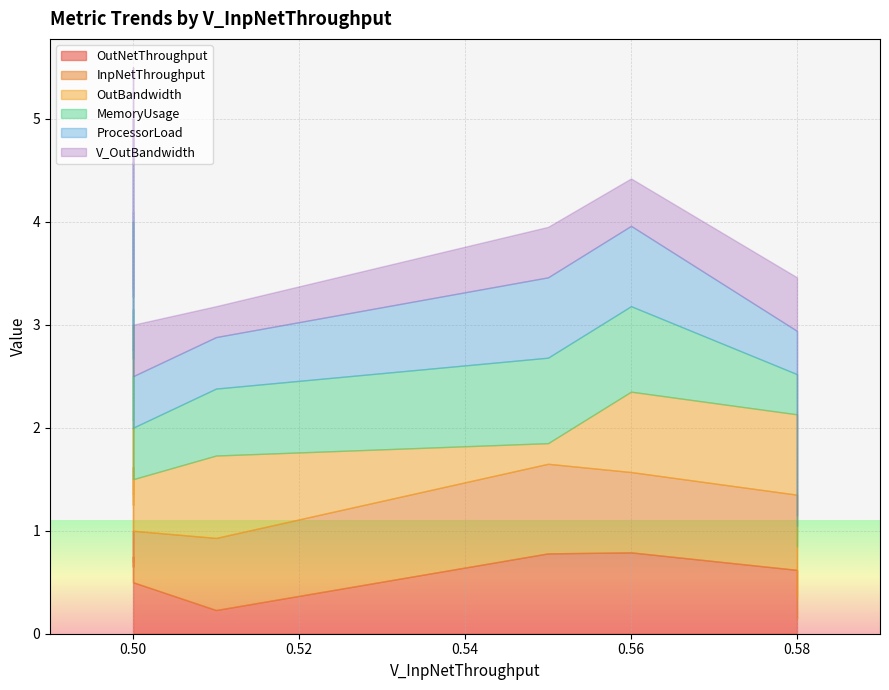

What are all the series names shown in the legend?

OutNetThroughput, InpNetThroughput, OutBandwidth, MemoryUsage, ProcessorLoad, V_OutBandwidth